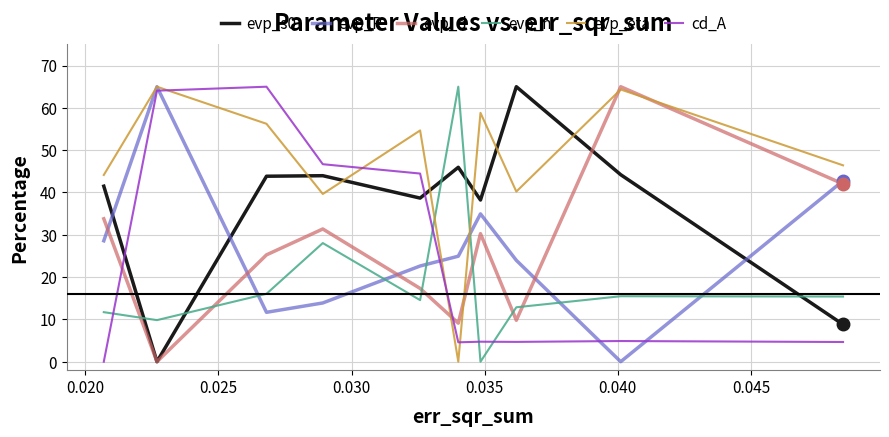

True or false: evp_s0 and cd_A intersect in this chart.

True